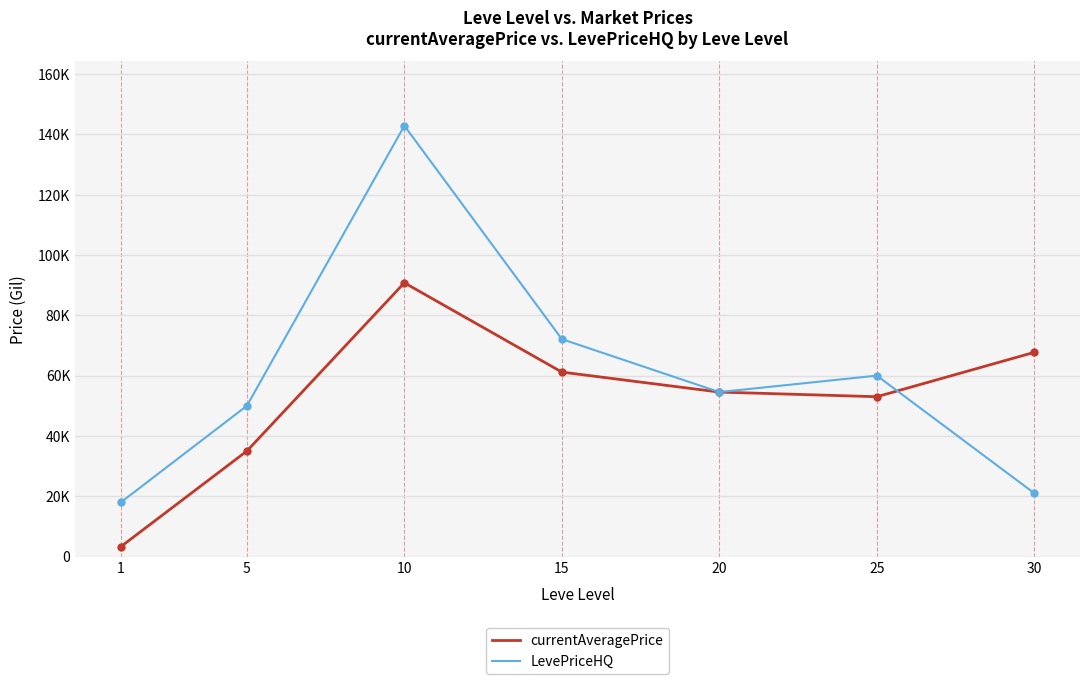

At which label does LevePriceHQ reach its minimum?

1